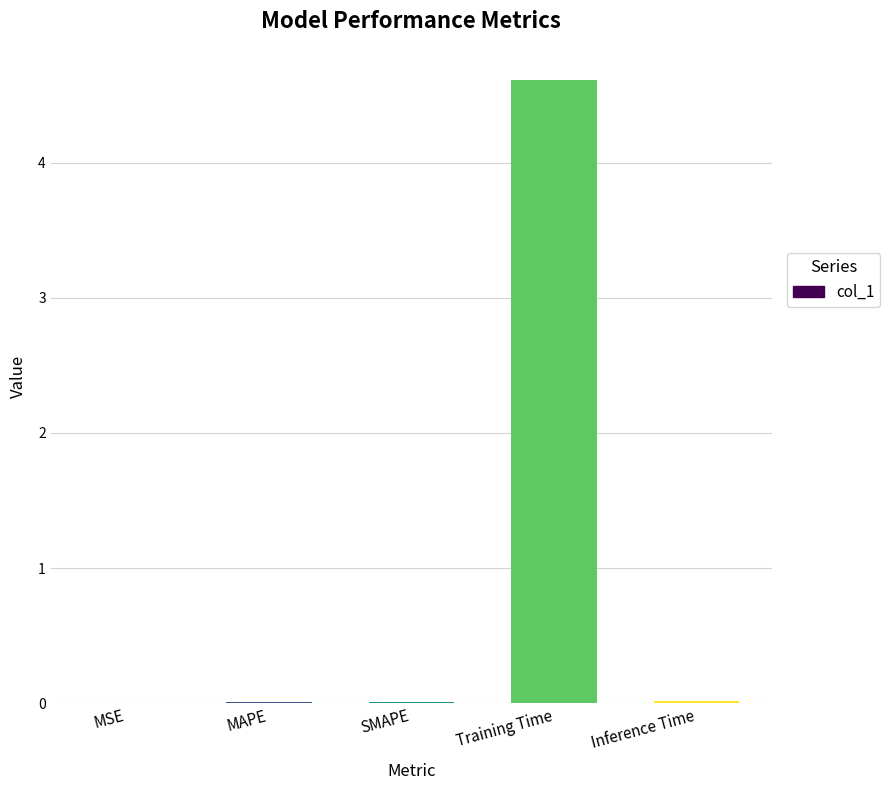

Which label corresponds to the largest value in the chart?

Training Time